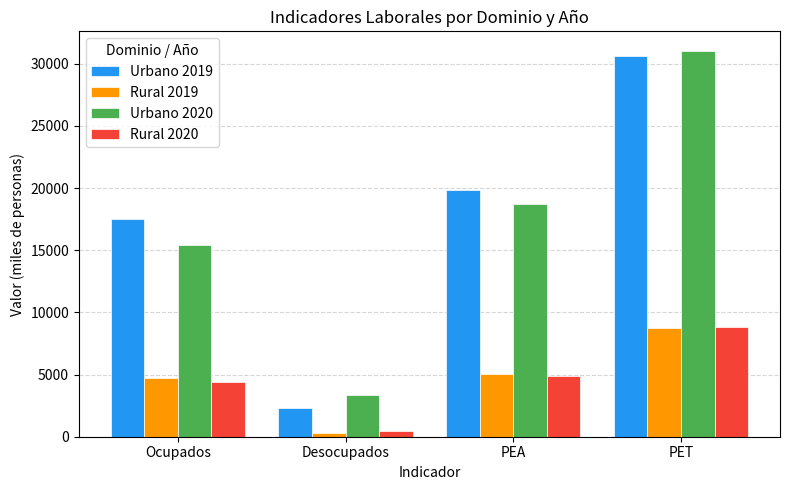

Reading right to left, list all the values displayed in this chart.

Urbano 2019: 30650.4	19818.5	2283.3	17535.2
Rural 2019: 8746.6	5078.3	335.0	4743.3
Urbano 2020: 31048.8	18749.5	3334.0	15415.5
Rural 2020: 8806.3	4850.7	422.7	4427.9